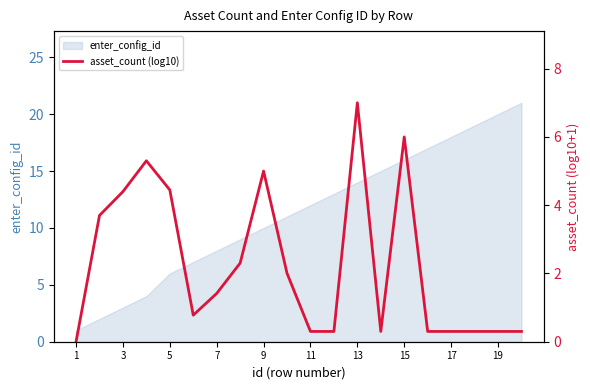

At which category does the chart reach its minimum across all series?

1